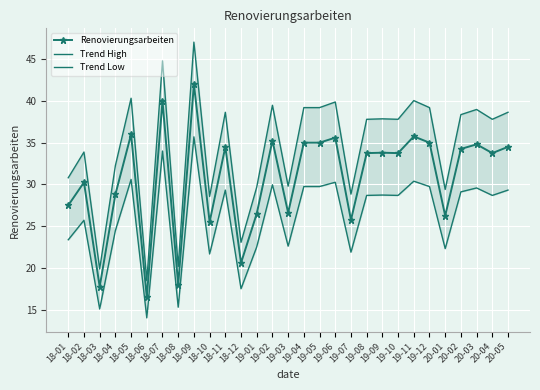

What are all the series names shown in the legend?

Renovierungsarbeiten, Trend High, Trend Low